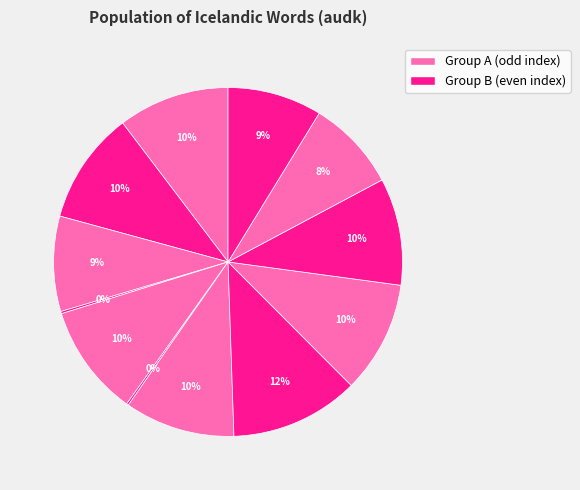

How many segments does this pie chart have?

12